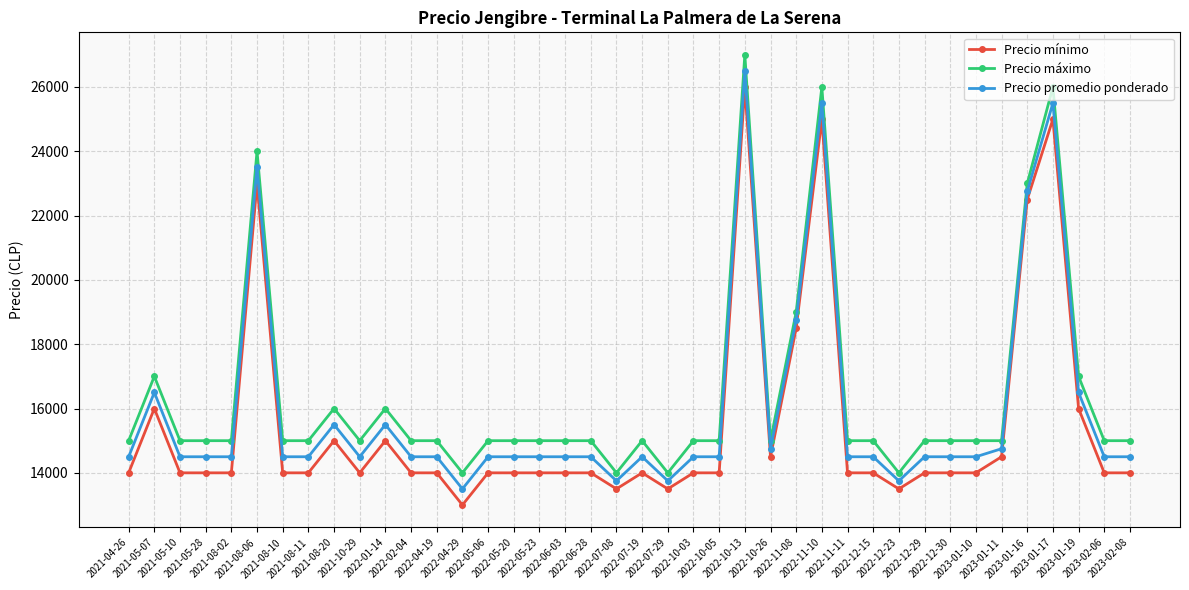

What is the label of the 31st point from the right?

2021-10-29